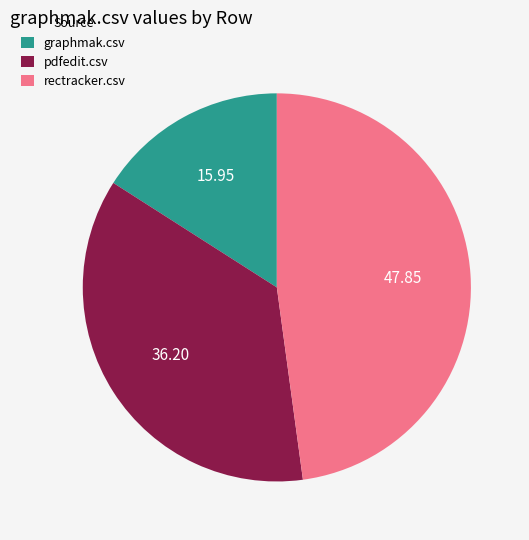

Count the number of slices in the pie.

3